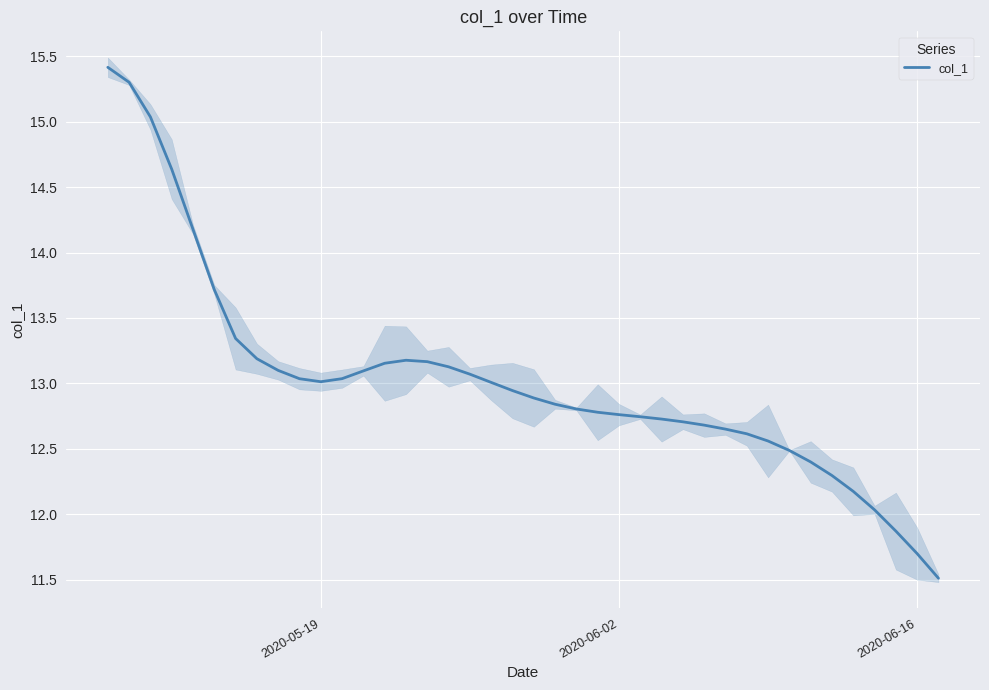

Reading left to right, what are all the values shown in this chart?

15.4	15.3	15.0	14.6	14.2	13.7	13.3	13.2	13.1	13.0	13.0	13.0	13.1	13.2	13.2	13.2	13.1	13.1	13.0	12.9	12.9	12.8	12.8	12.8	12.8	12.7	12.7	12.7	12.7	12.7	12.6	12.6	12.5	12.4	12.3	12.2	12.0	11.9	11.7	11.5